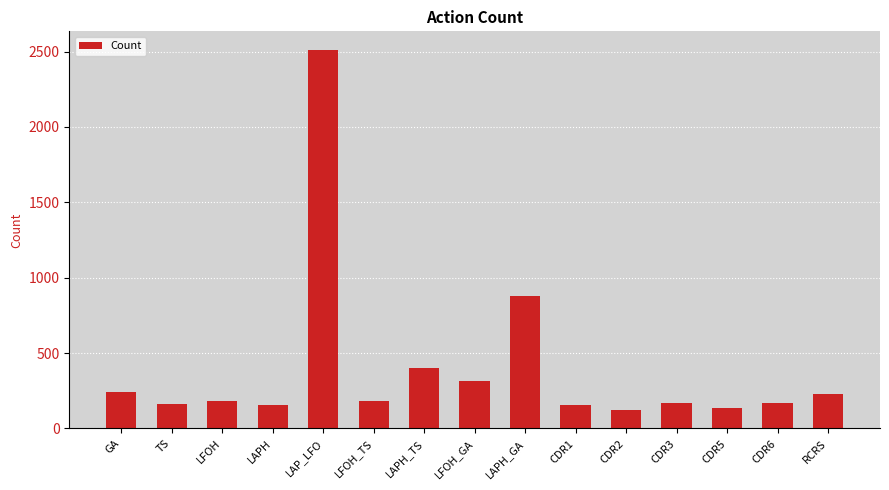

Where is the data nearest to the value 1314?

LAPH_GA